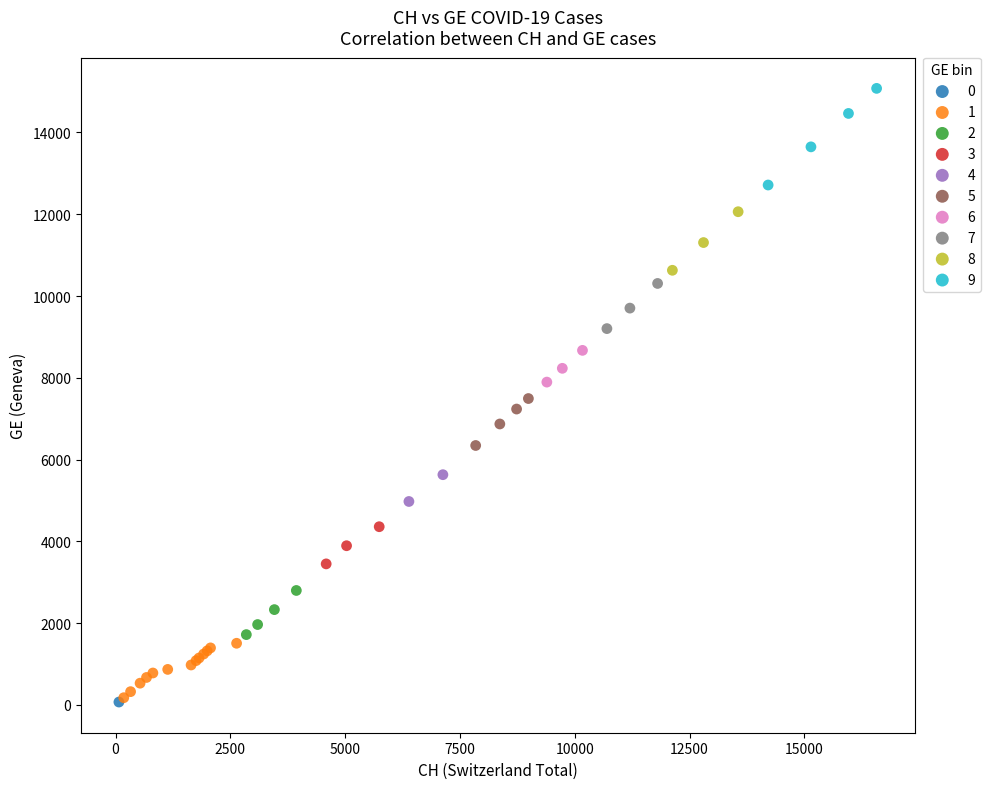

What are all the series names shown in the legend?

0, 1, 2, 3, 4, 5, 6, 7, 8, 9